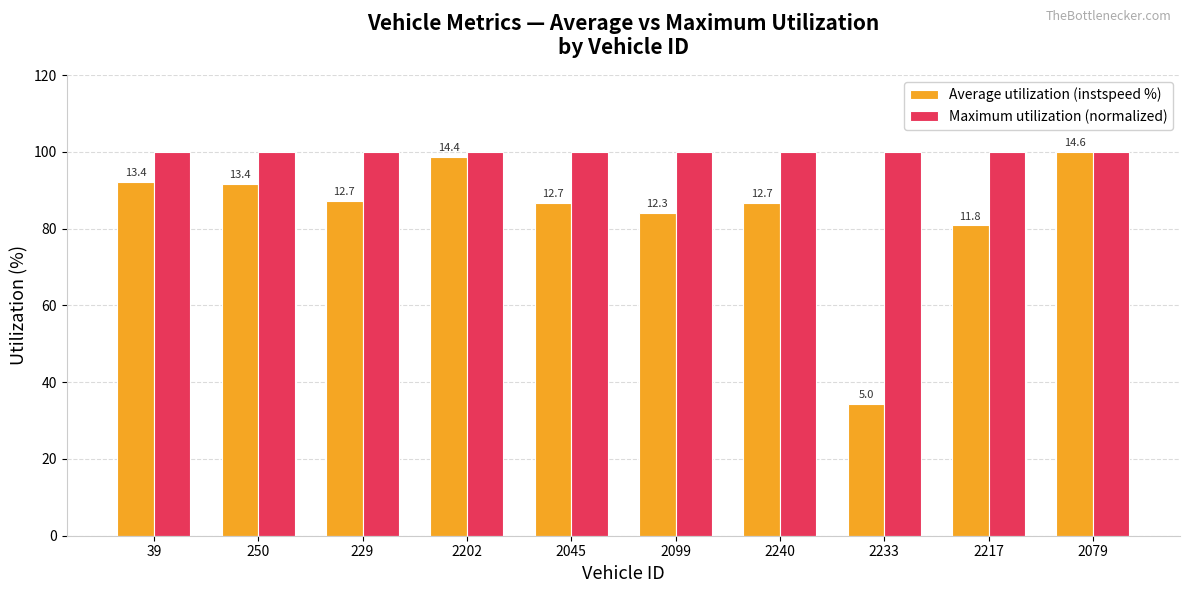

What is the sum of the Maximum utilization (normalized) values at 2240 and 229?

200.0